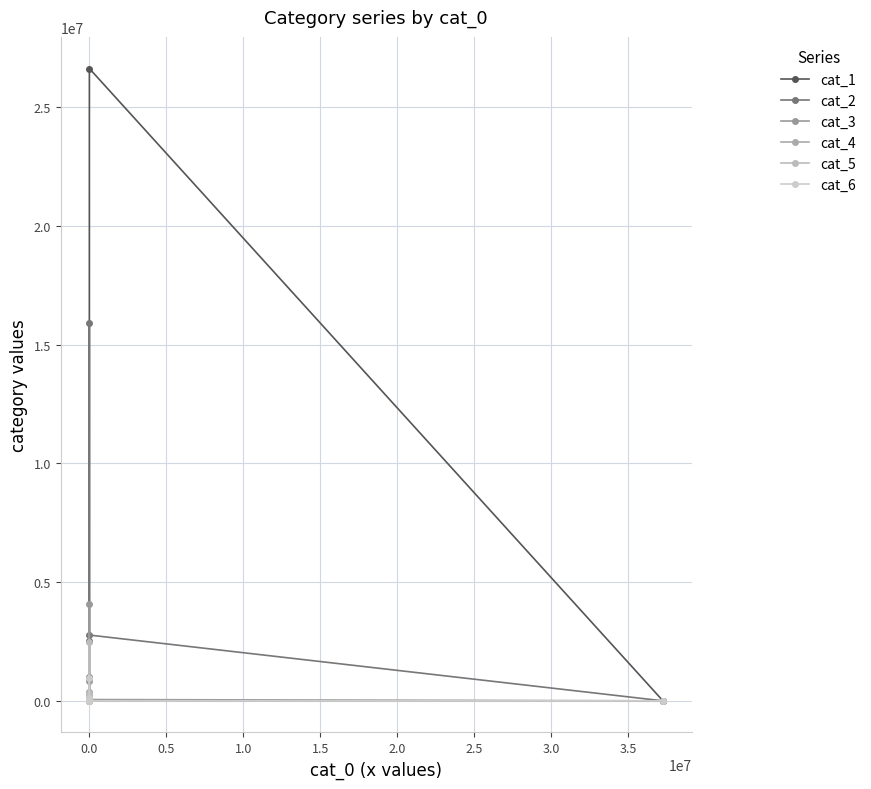

How many interior local valleys does the cat_6 series have?

1